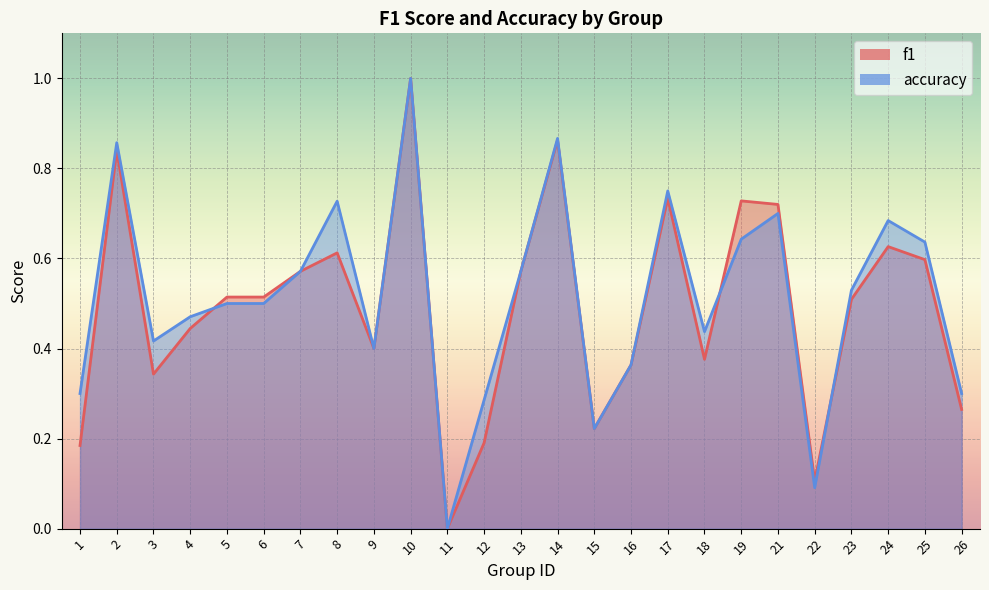

In f1, how many points are lower than both neighbors (excluding endpoints)?

6